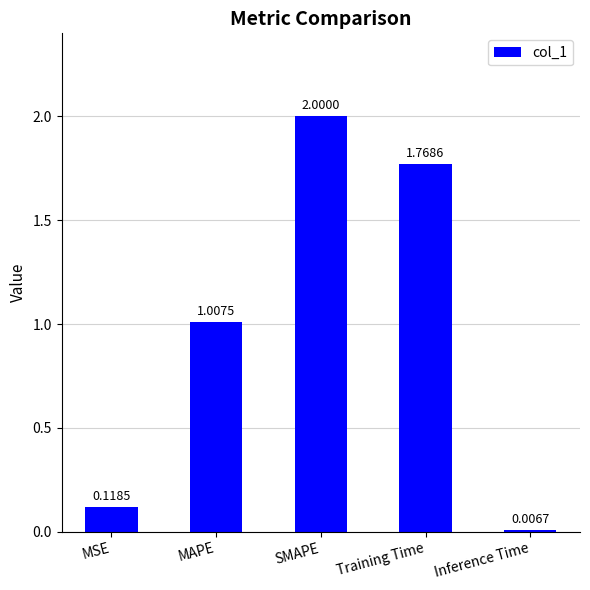

What is the sum of all values?

4.9